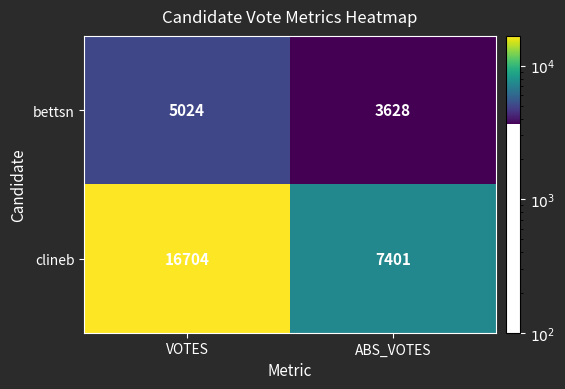

Count the number of categories in the chart.

2